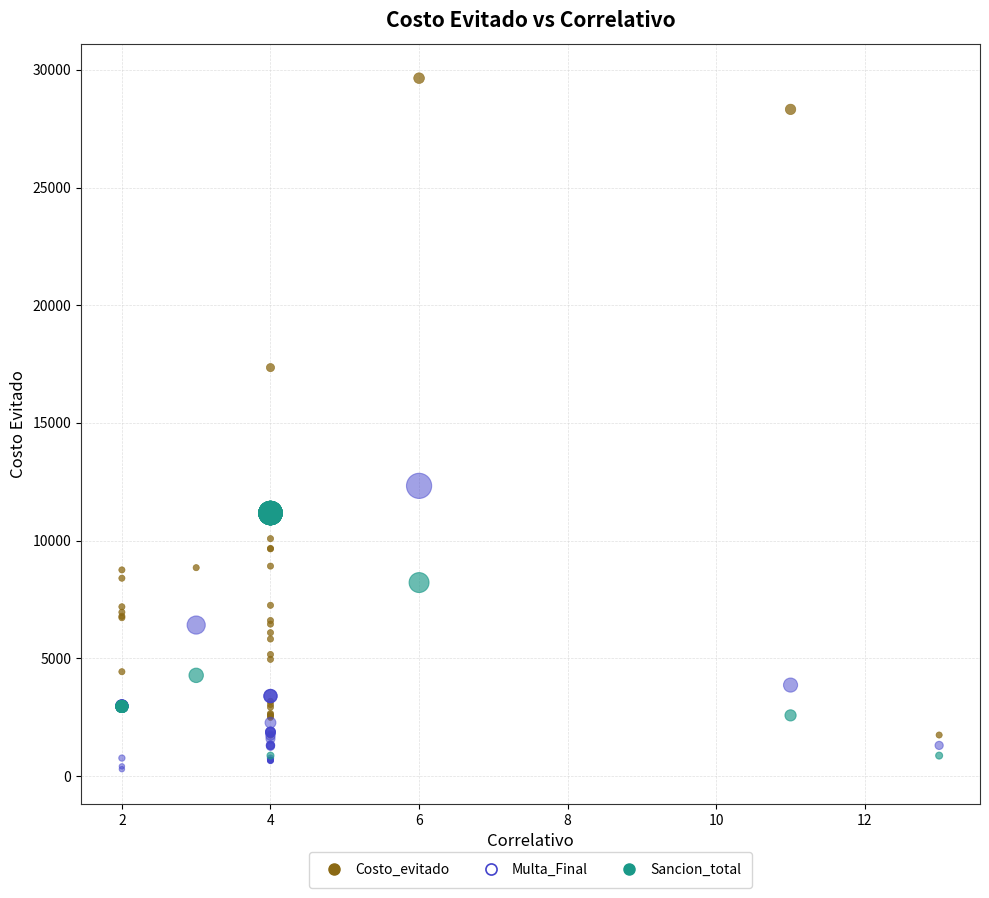

In the Costo_evitado series, what Y value is closest to 15693?

17350.4